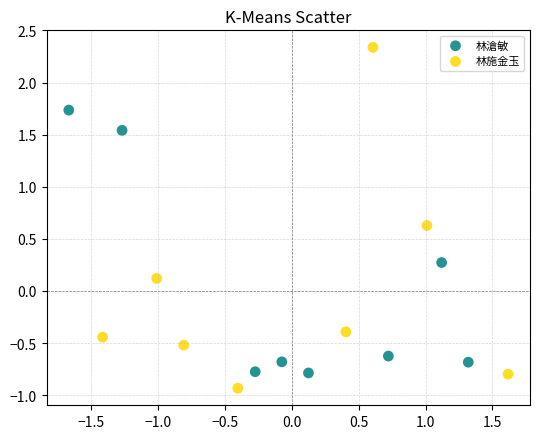

Which series reaches the minimum Y coordinate?

林施金玉